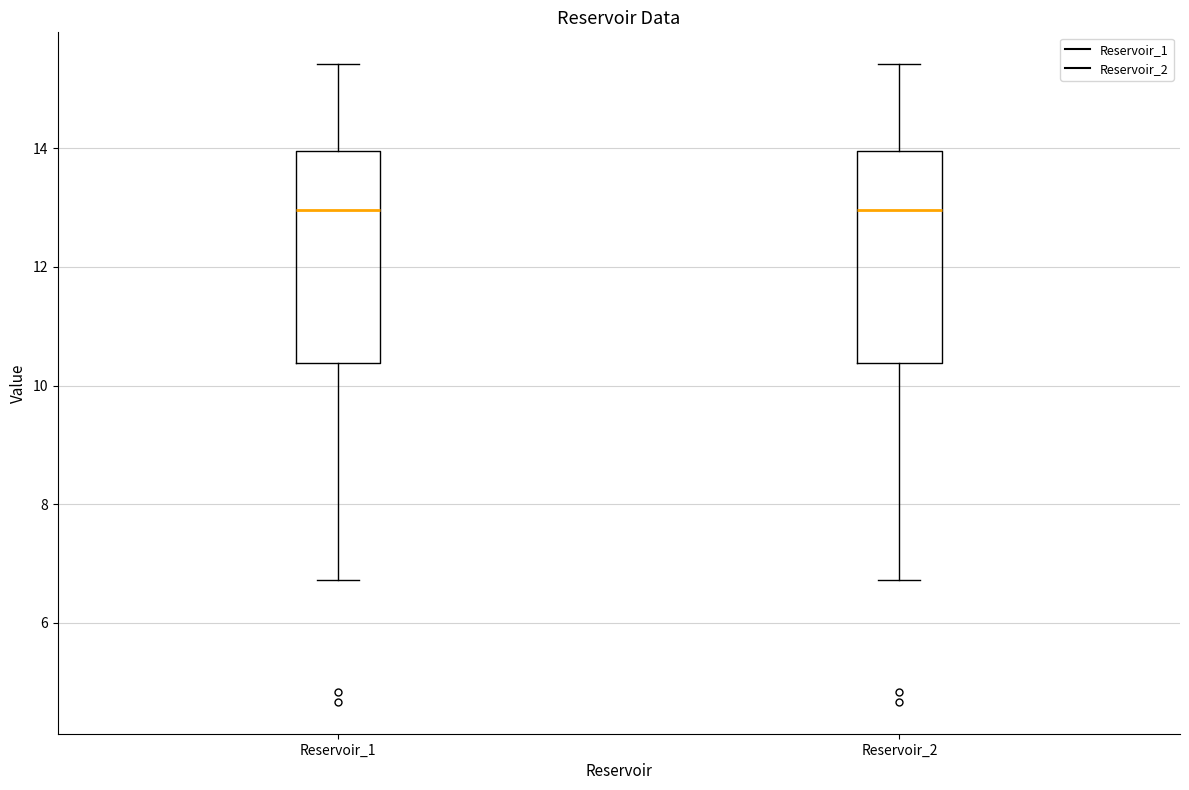

Reading left to right, read every box against the y-axis: the position of its median line, the range the box covers, and the ends of its whiskers. The values are not printed on the chart, so give them approximately, as read against the axis.

Reservoir_1: median 13.0, box 10.4 to 14.0, whiskers 6.8 to 15.4
Reservoir_2: median 13.0, box 10.4 to 14.0, whiskers 6.8 to 15.4